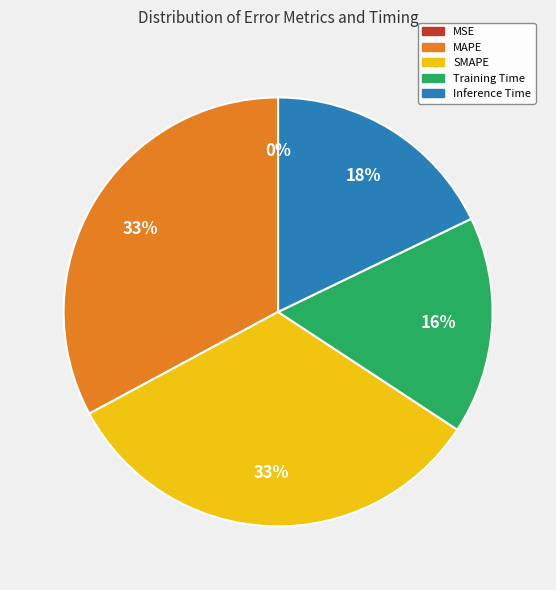

Is the sum of Inference Time and MAPE greater than half?

Yes